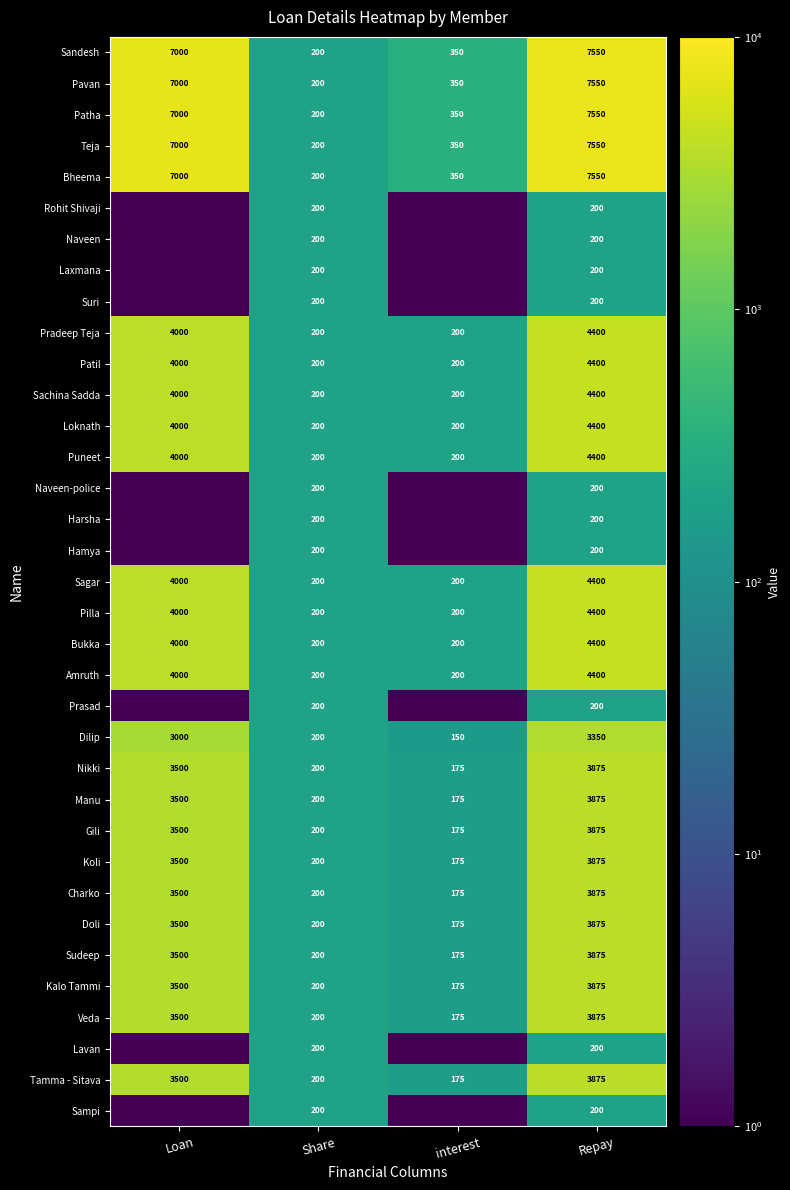

What is the lowest value of the Pilla series?

200.0